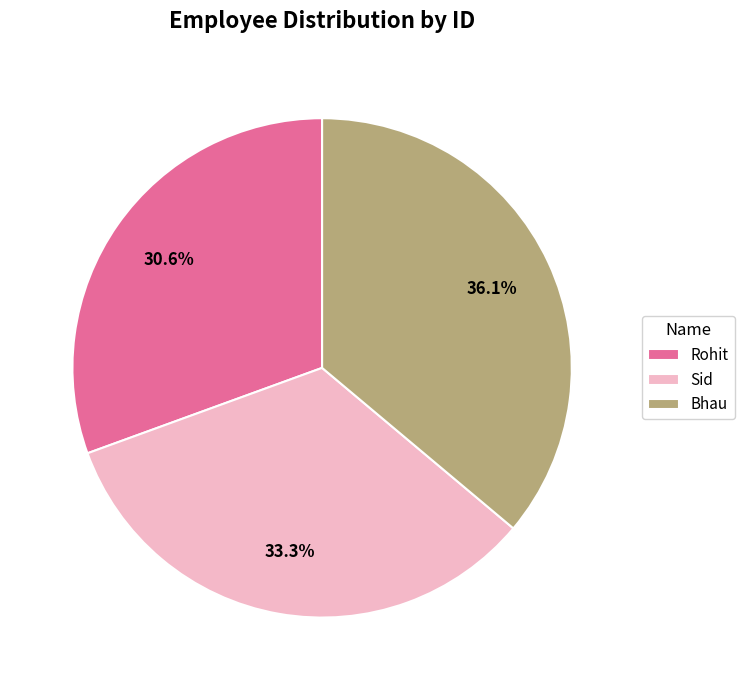

Which category has the biggest portion of the pie?

Bhau